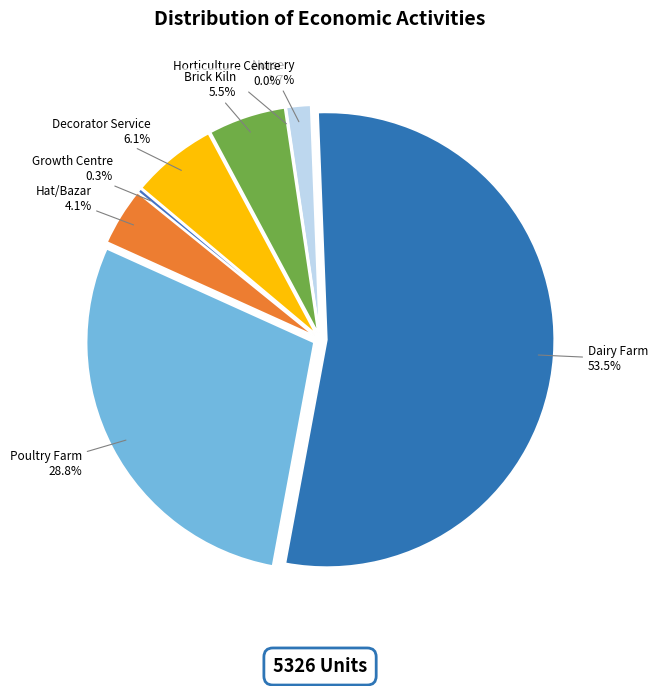

Which slice is the smallest?

Horticulture Centre